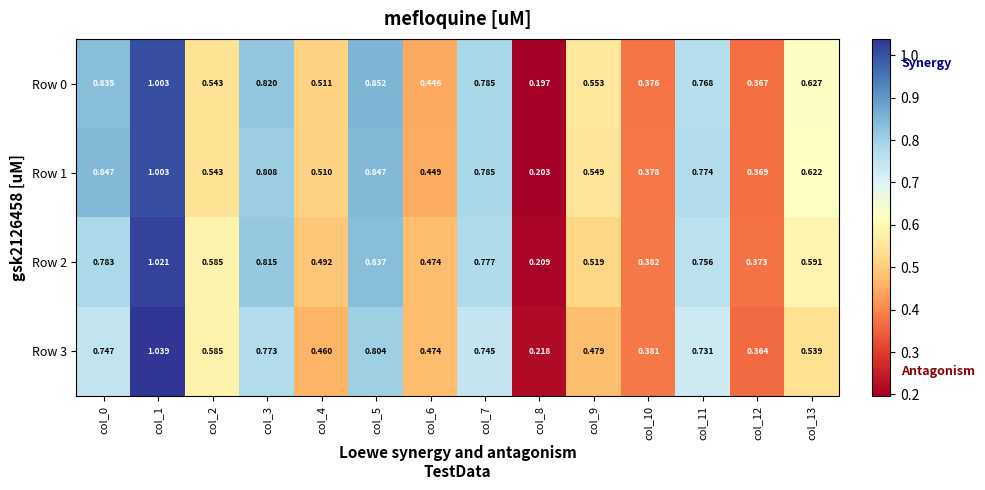

Is the value of Row 2 at col_6 greater than the value of Row 3 at col_0?

No